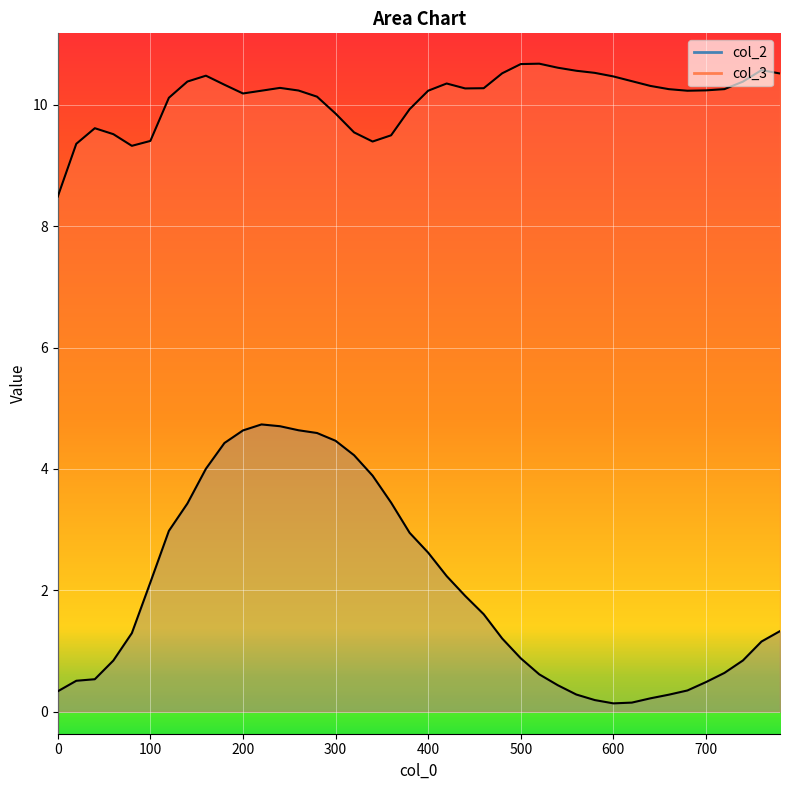

How many data points does each series have?

40